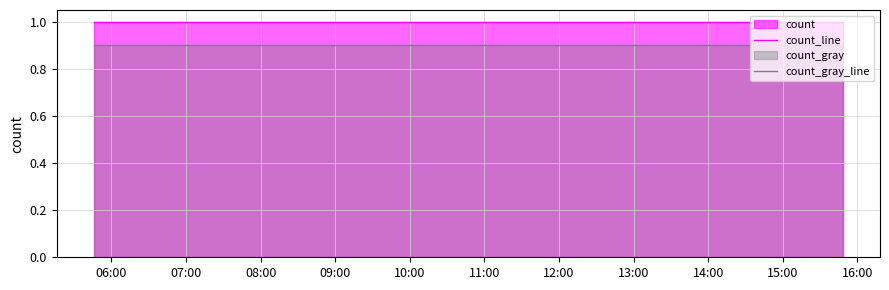

Which series has the largest total across all categories?

count_line